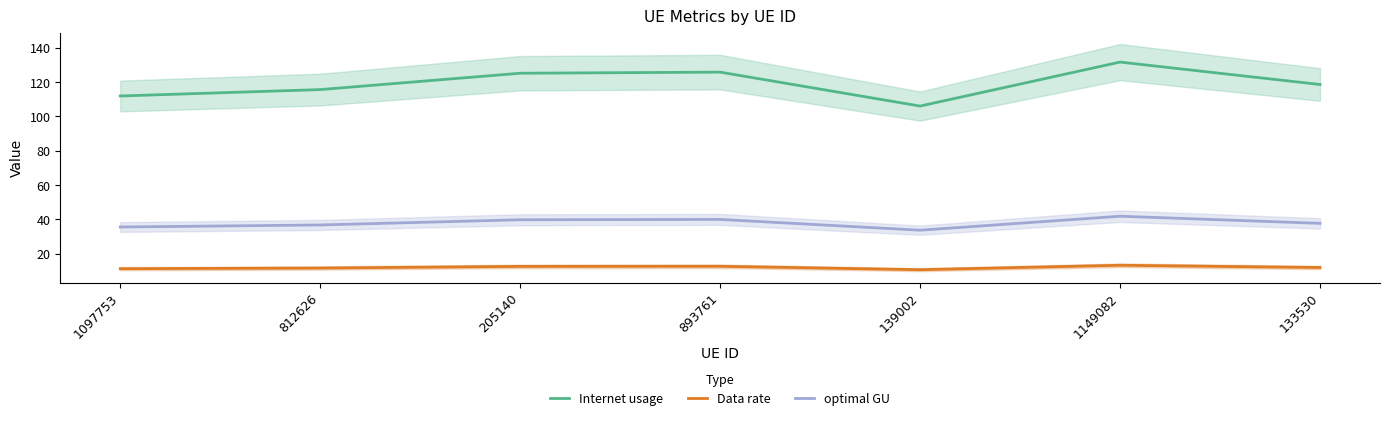

How many data points in optimal GU are above 37?

4